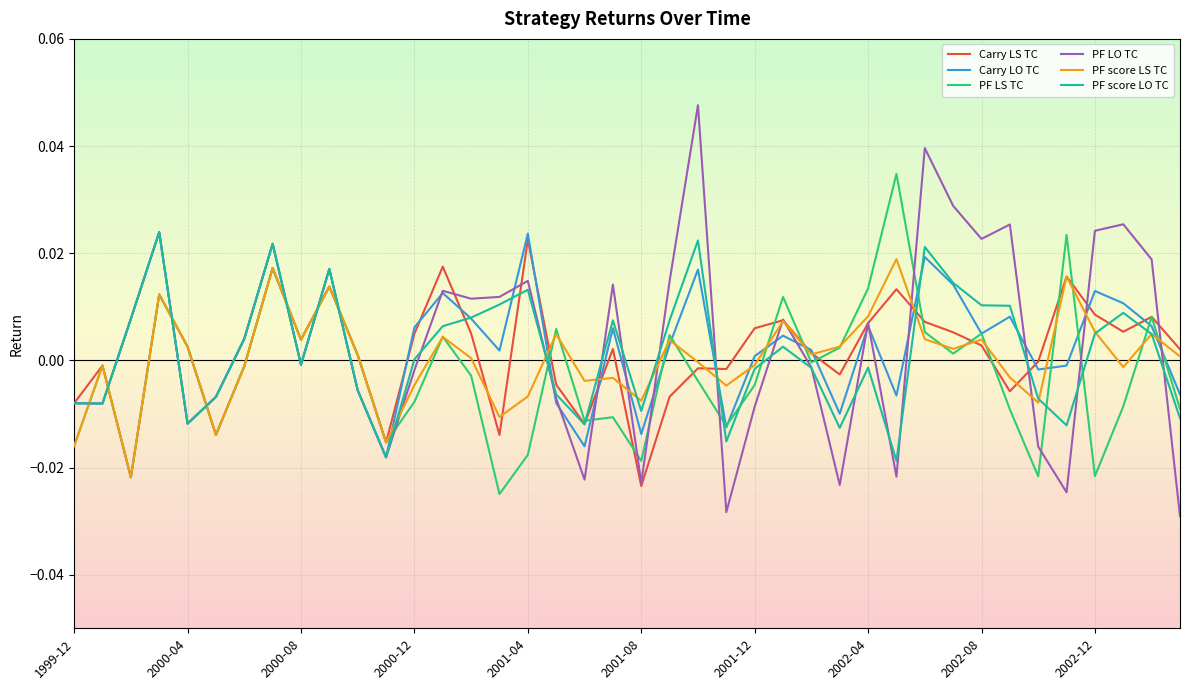

Which series has the widest spread of values?

PF LO TC